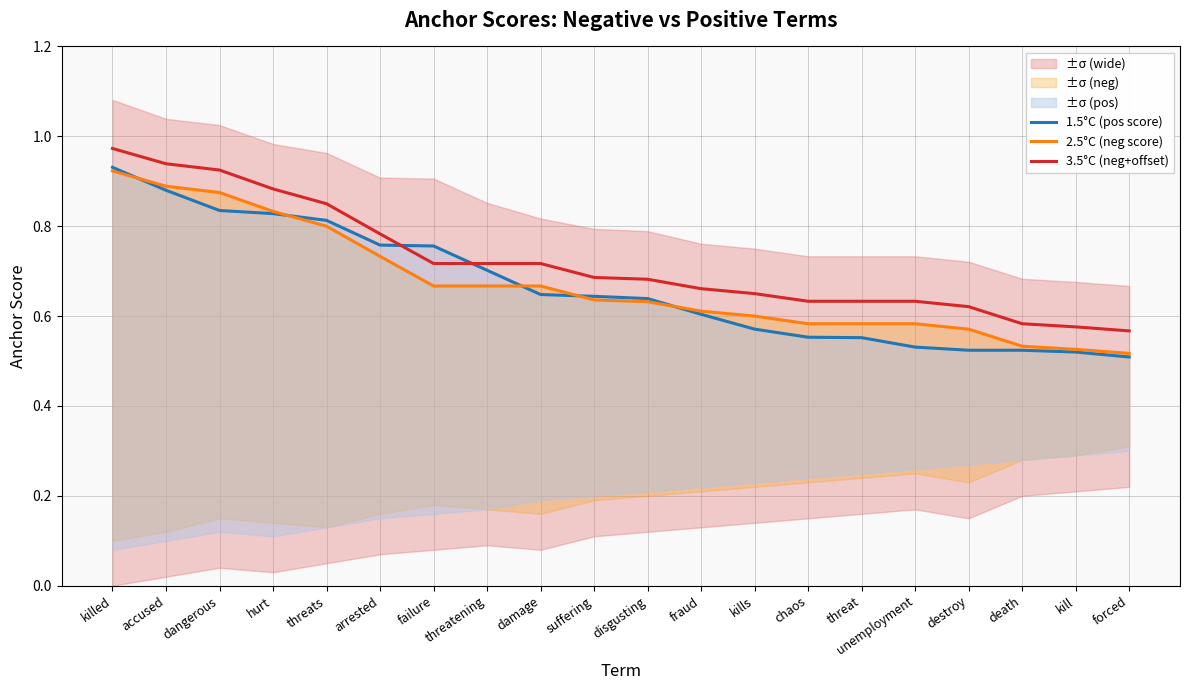

What is the sum of all 2.5°C (neg score) values?

13.4